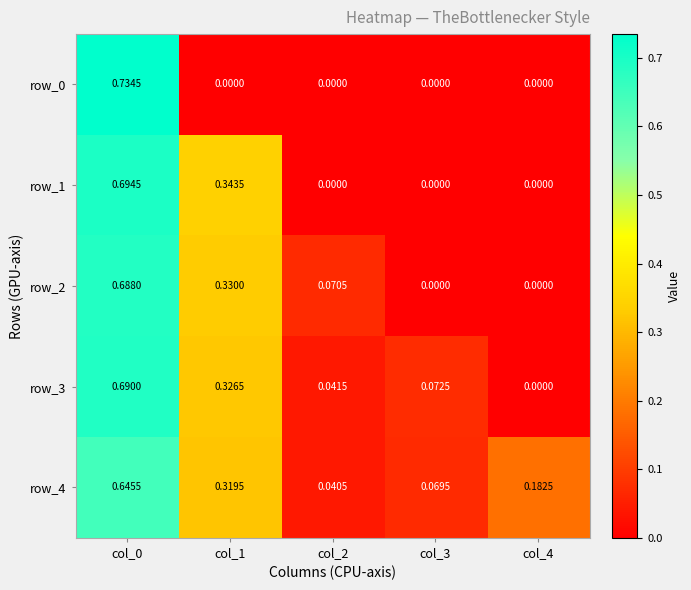

What is the maximum value for row_3?

0.7